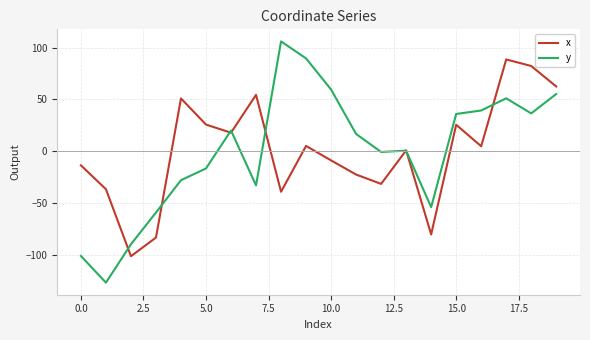

What is the minimum value for y?

-126.9